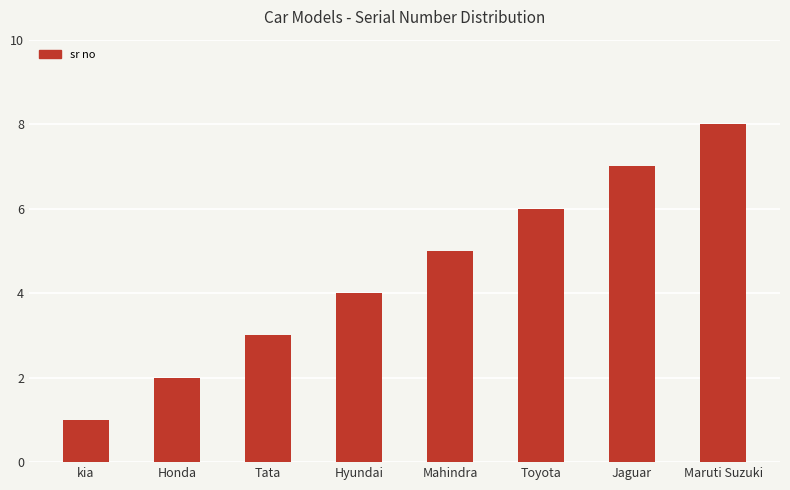

Is it true that the value at Maruti Suzuki is 2?

False